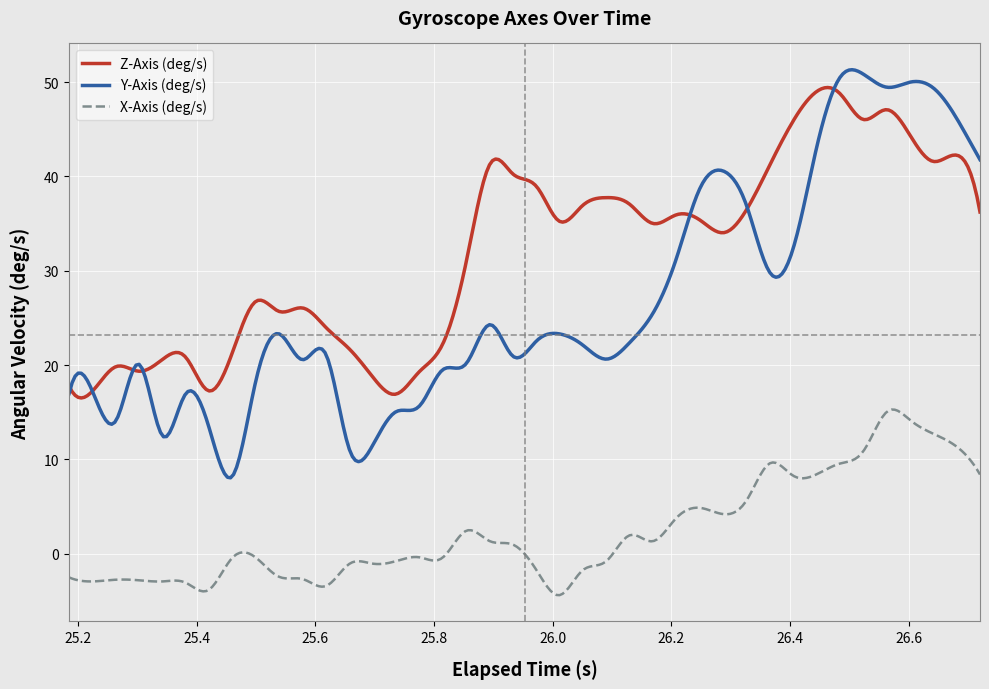

What is the maximum value shown in the chart?

51.3